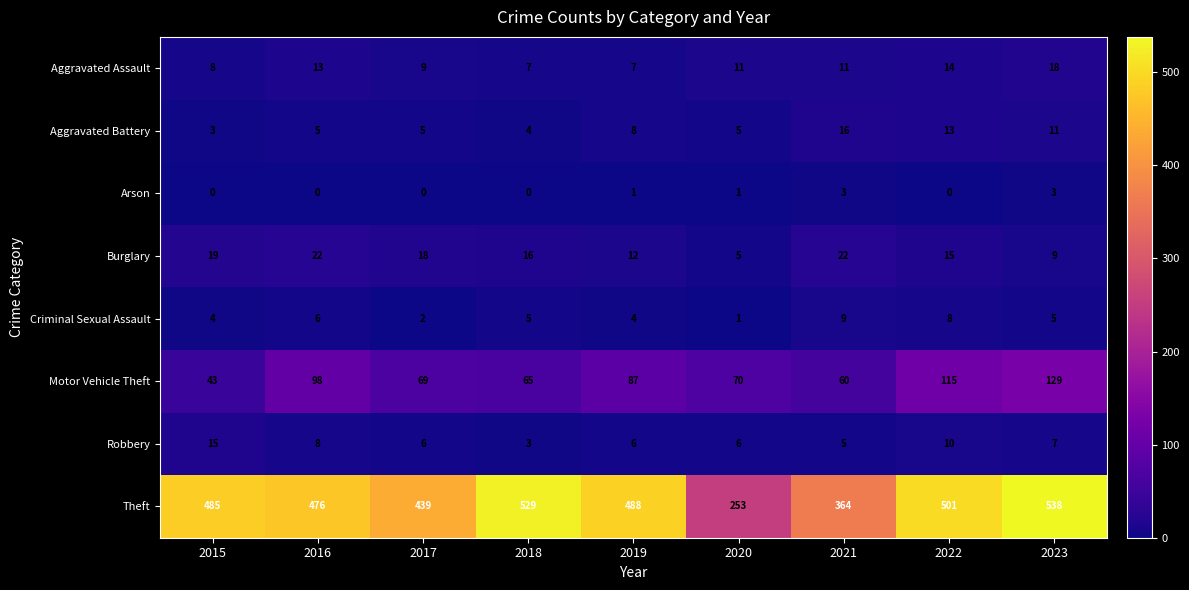

Is it true that Aggravated Battery equals 11 at 2023?

True